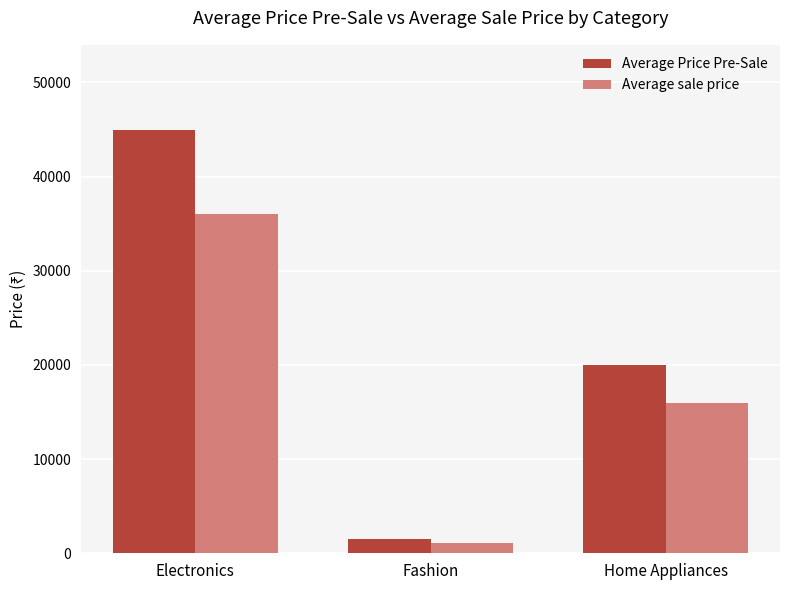

Read the Average Price Pre-Sale value at Electronics.

45000